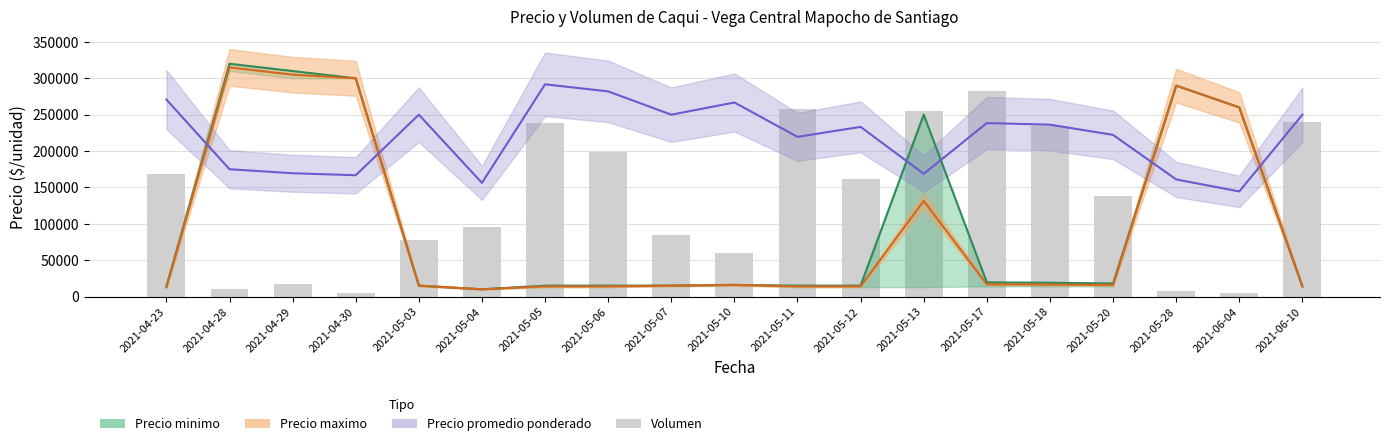

The chart shows a value of 168000 at 2021-04-23. True or false?

True